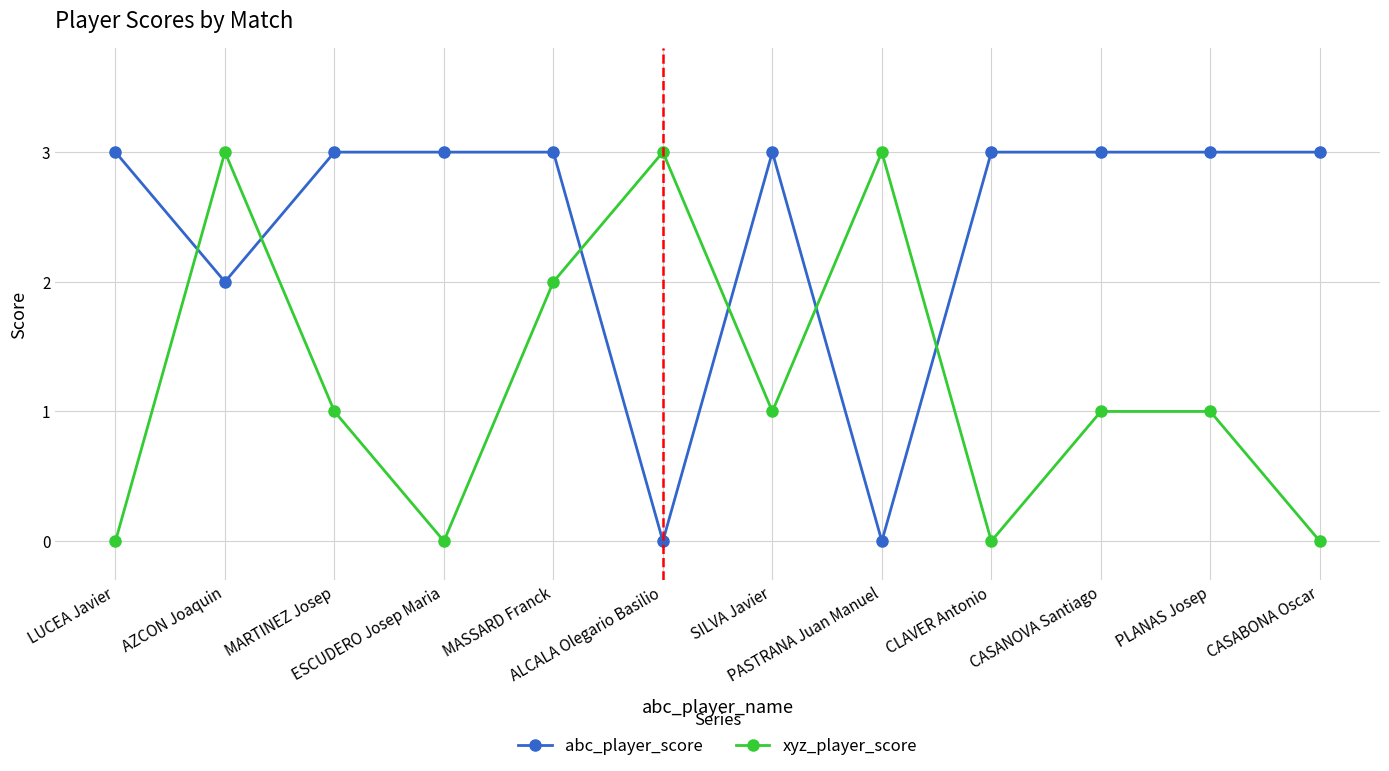

How many abc_player_score values are between 3 and 4?

9